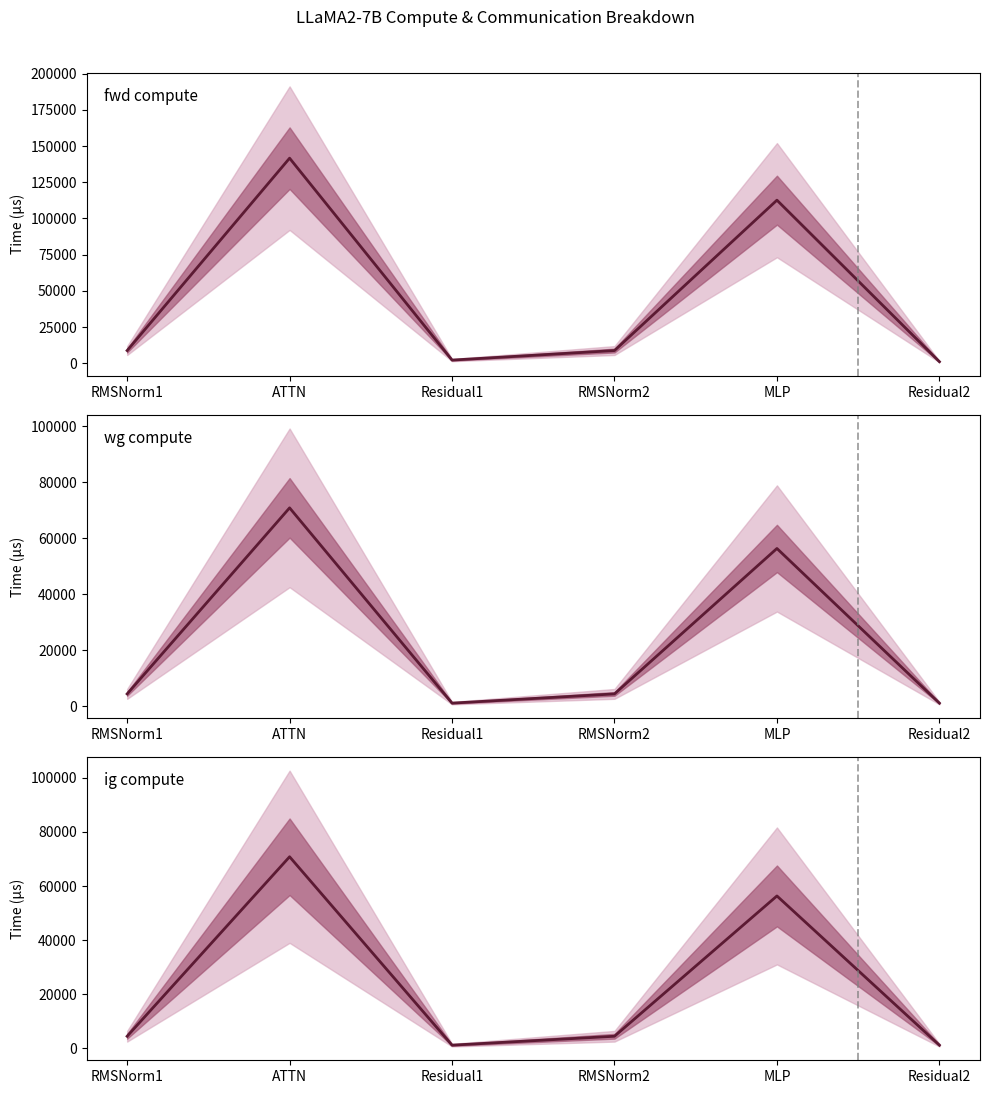

At which category does the chart reach its peak across all series?

ATTN